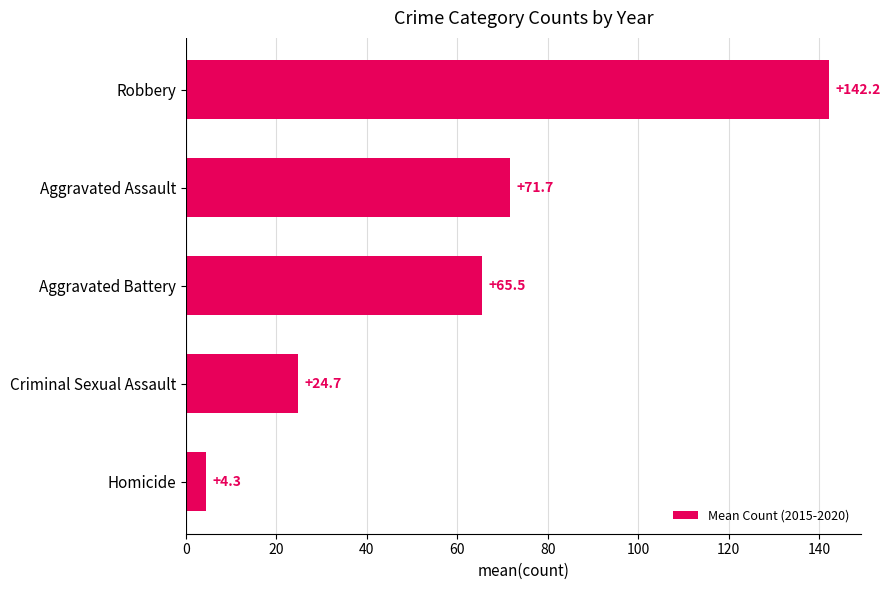

What is the difference between the second highest and minimum values?

67.3